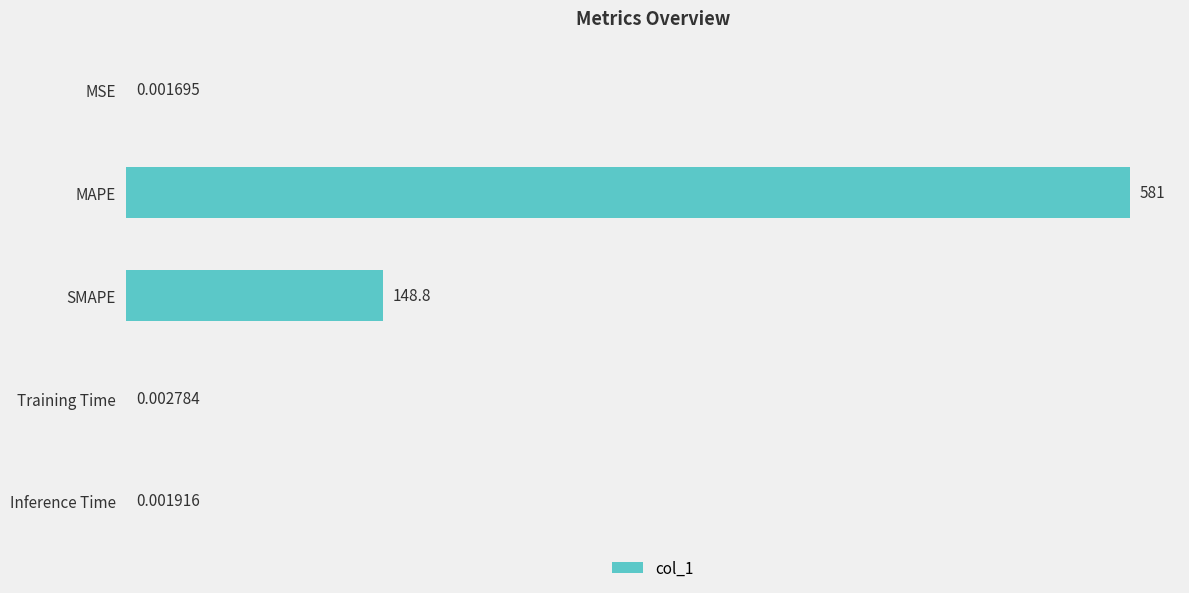

What is the change in value from MSE to SMAPE?

+148.8